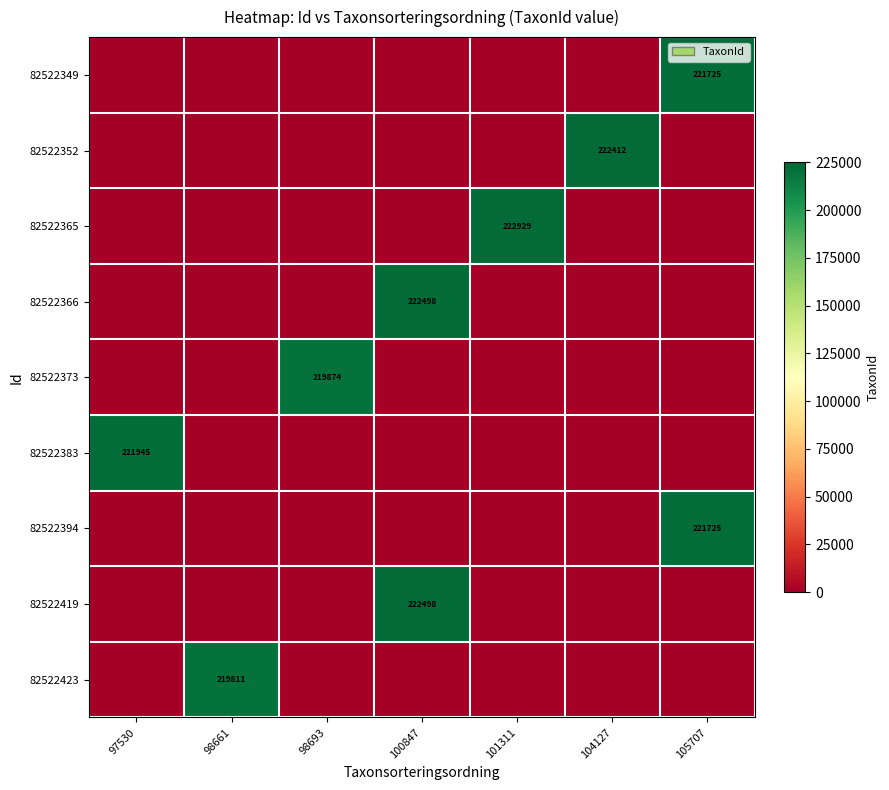

At how many categories does at least one series exceed 108898?

7